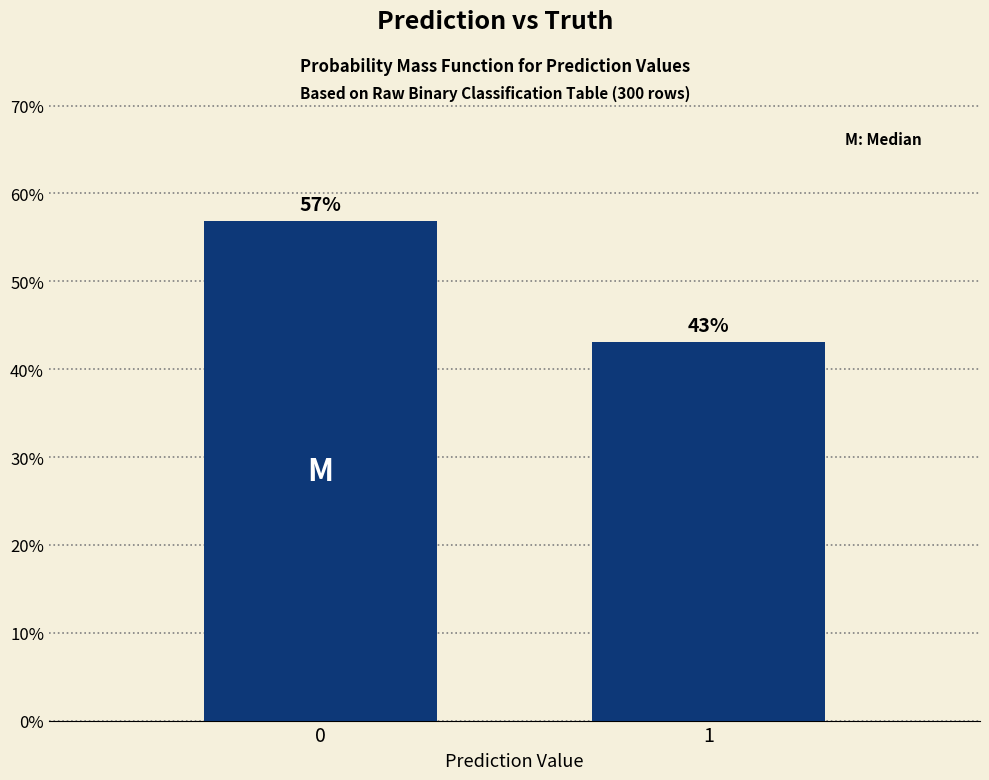

Rank the categories by value from highest to lowest.

0, 1